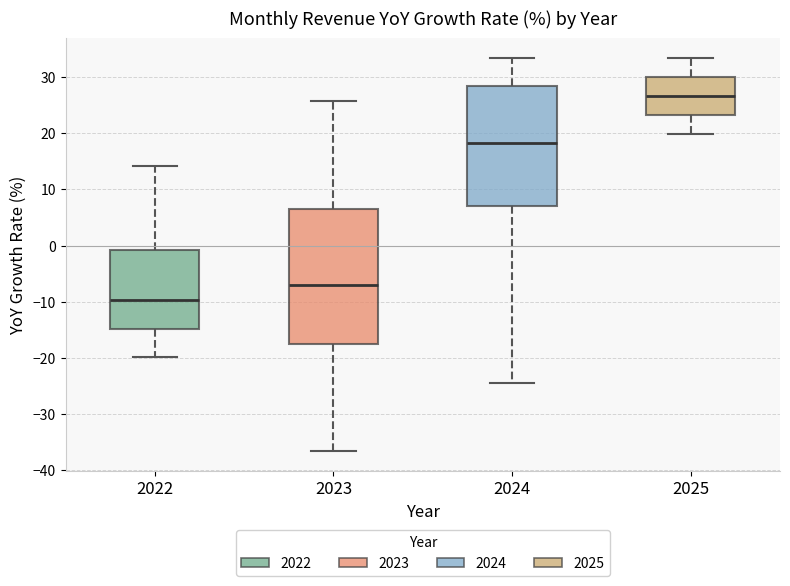

Which box is the tallest, from its lower edge to its upper edge?

2023